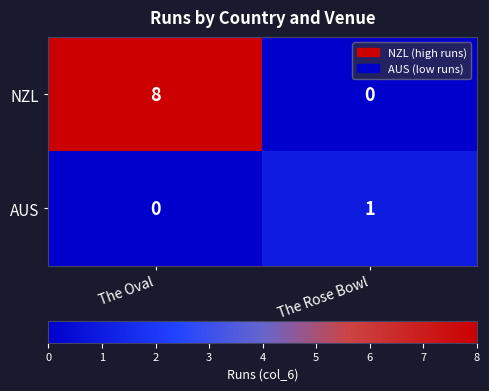

How many data points does each series have?

2